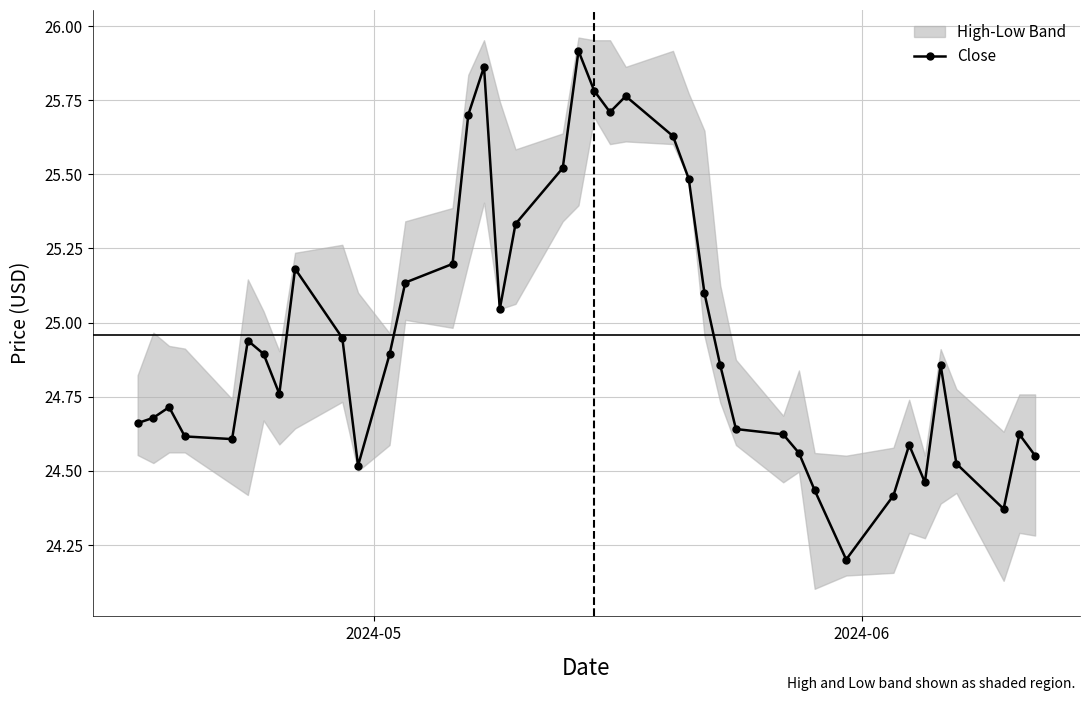

What is the smallest value displayed?

24.2